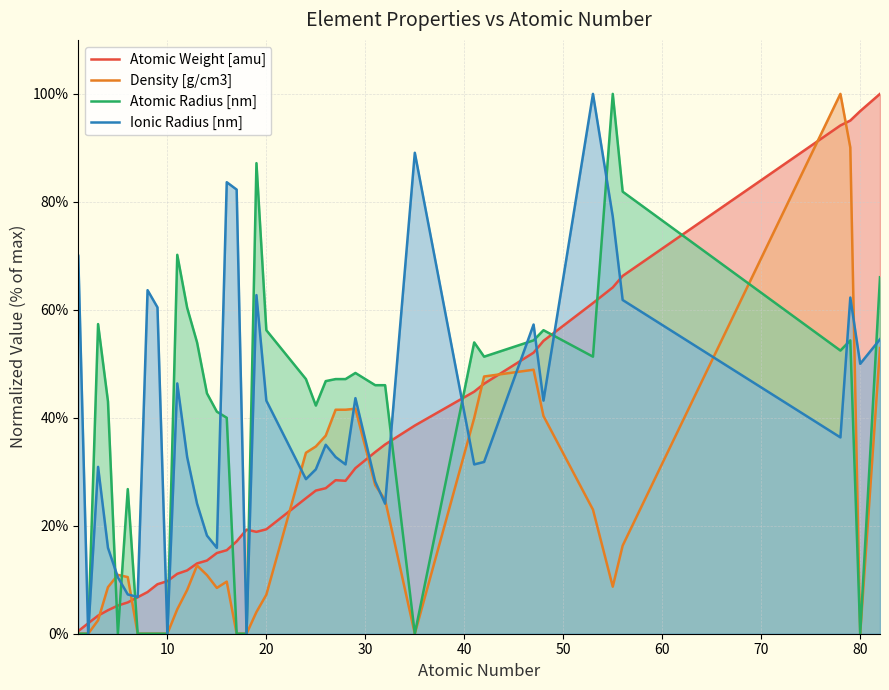

How many interior local valleys does the Ionic Radius [nm] series have?

12